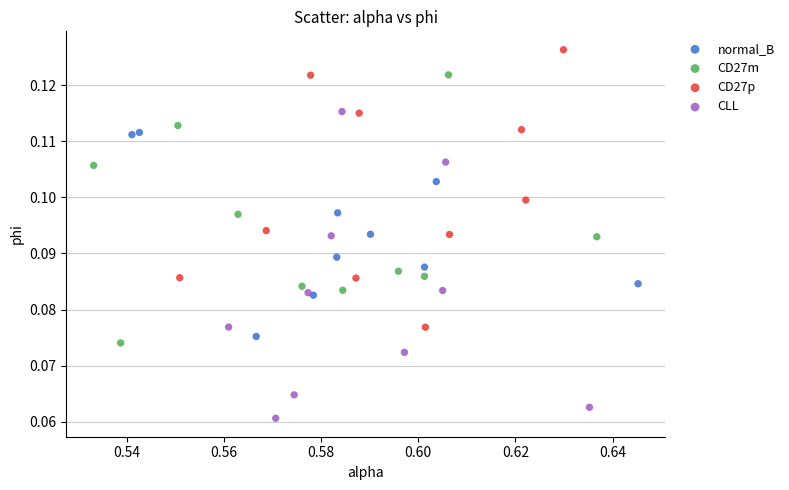

Which series reaches the maximum Y coordinate?

CD27p